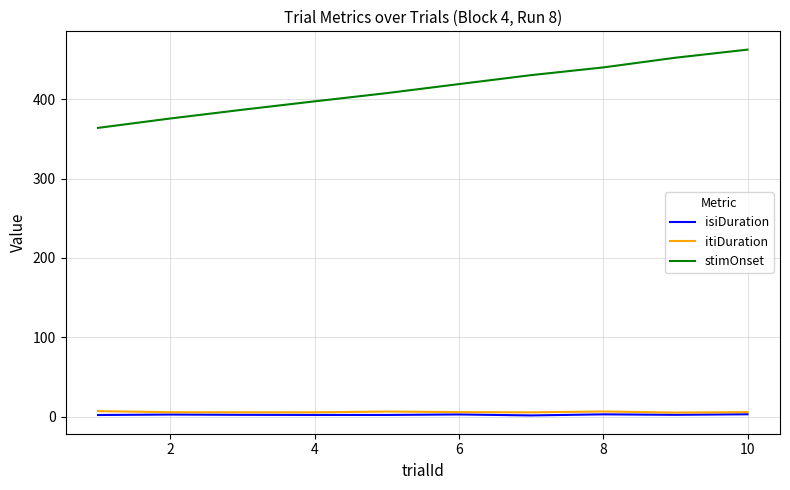

What is the difference between the maximum and minimum values in the stimOnset series?

98.6